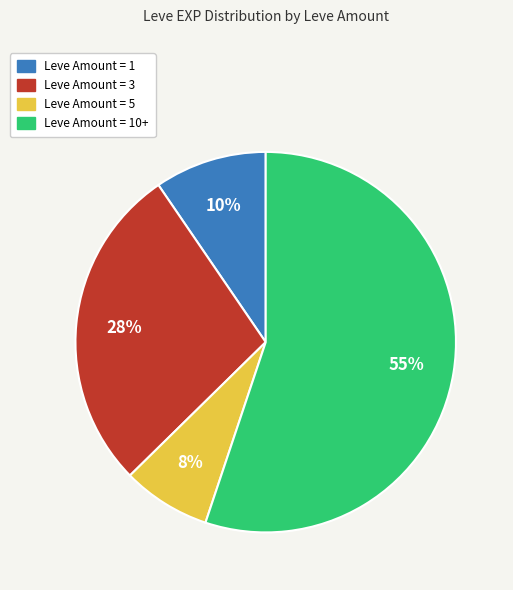

Is there a majority slice in this chart?

Yes